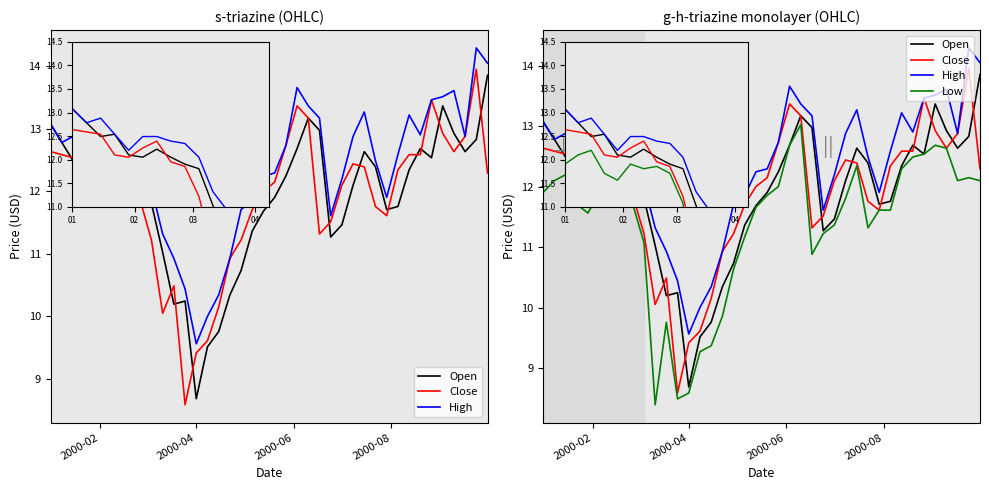

Reading left to right, list all the values displayed in this chart.

Open: 13.1	12.8	12.5	12.5	12.1	12.1	12.2	12.1	11.9	11.8	11.0	10.2	10.2	8.7	9.5	9.8	10.3	10.7	11.4	11.7	11.9	12.2	12.7	13.2	13.0	11.3	11.5	12.1	12.6	12.4	11.7	11.8	12.3	12.7	12.5	13.4	12.9	12.6	12.8	13.9
Close: 12.6	12.6	12.5	12.1	12.1	12.2	12.4	12.0	11.9	11.2	10.1	10.5	8.6	9.4	9.6	10.1	10.9	11.2	11.7	12.0	12.1	12.7	13.4	13.2	11.3	11.5	12.1	12.4	12.4	11.8	11.6	12.3	12.6	12.6	13.5	12.9	12.6	12.9	14.0	12.3
High: 13.1	12.8	12.9	12.5	12.2	12.5	12.5	12.4	12.3	12.1	11.3	10.9	10.4	9.6	10.0	10.3	10.9	11.7	11.9	12.2	12.3	12.7	13.7	13.4	13.2	11.6	12.2	12.9	13.3	12.5	11.9	12.6	13.2	12.9	13.5	13.5	13.6	12.9	14.3	14.1
Low: 11.9	12.1	12.2	11.7	11.6	11.9	11.8	11.9	11.7	11.1	8.4	9.8	8.5	8.6	9.3	9.4	9.9	10.6	11.2	11.7	11.9	12.0	12.7	13.0	10.9	11.2	11.4	11.8	12.3	11.3	11.6	11.6	12.3	12.5	12.5	12.7	12.6	12.1	12.1	12.1